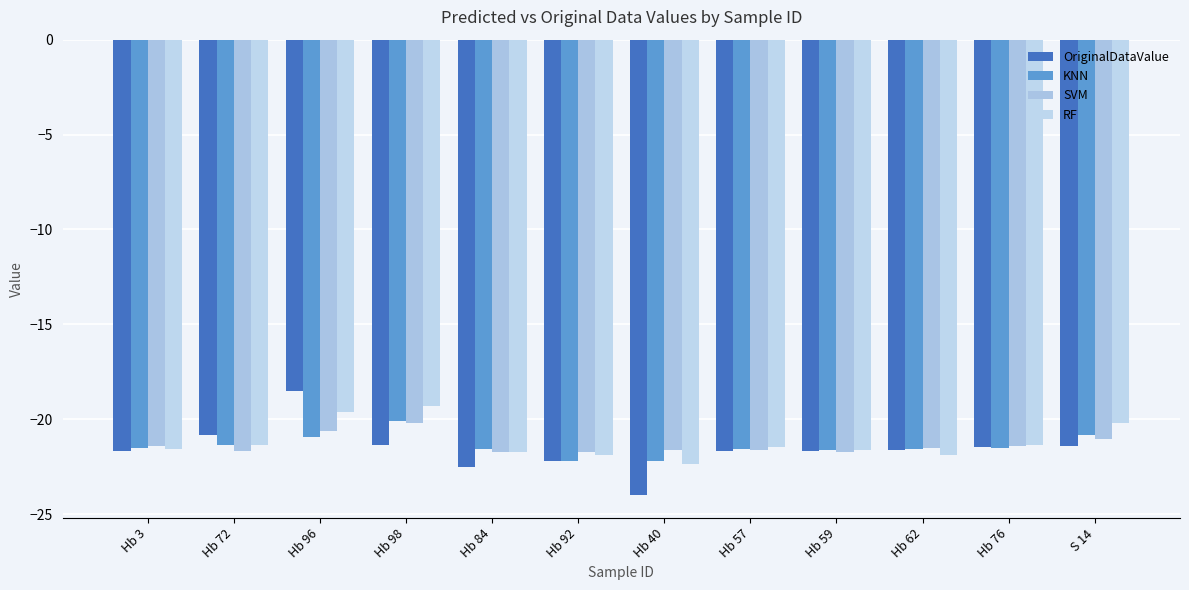

How many groups of bars are there?

12